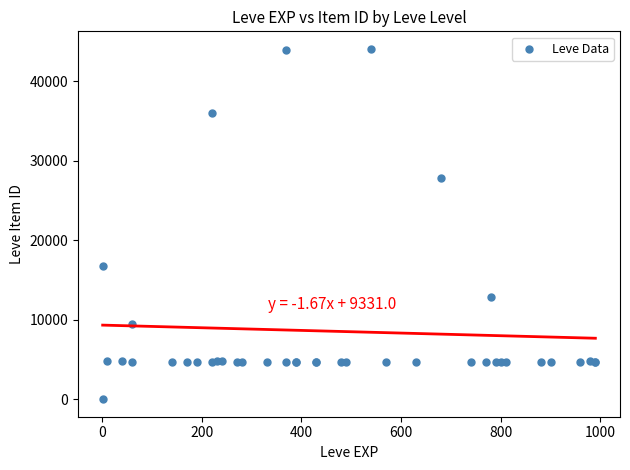

What Y value in the scatter plot is closest to 22050?

16734